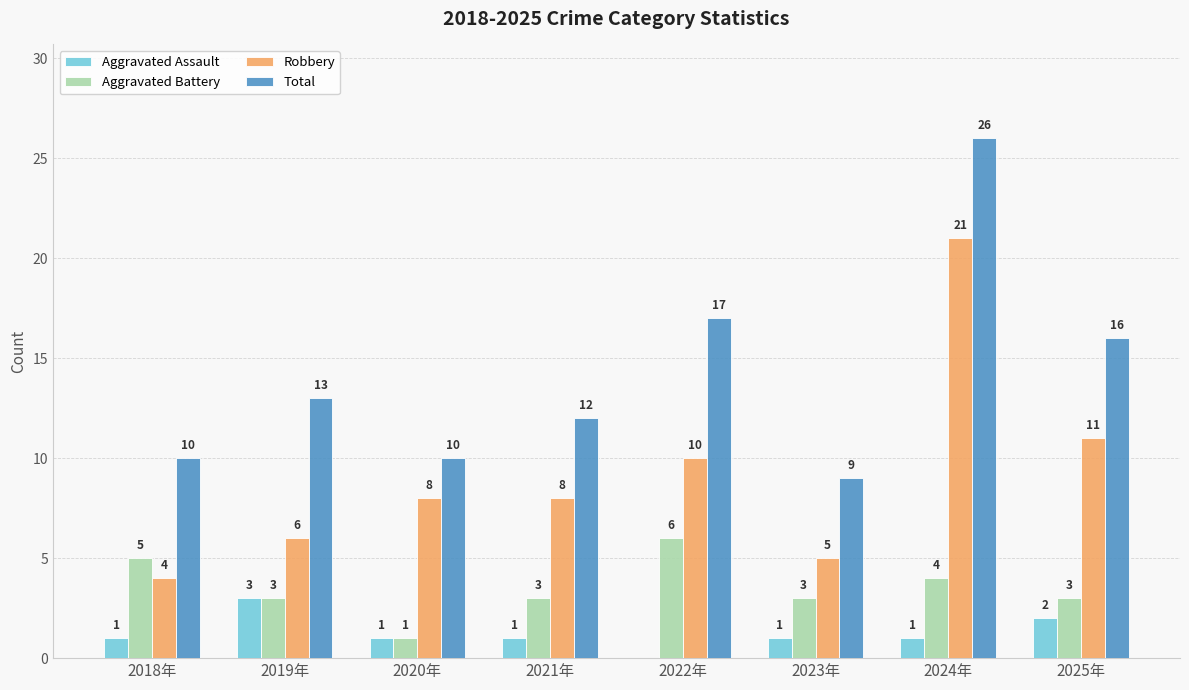

True or false: Aggravated Assault has a value of 0 at 2023年.

False